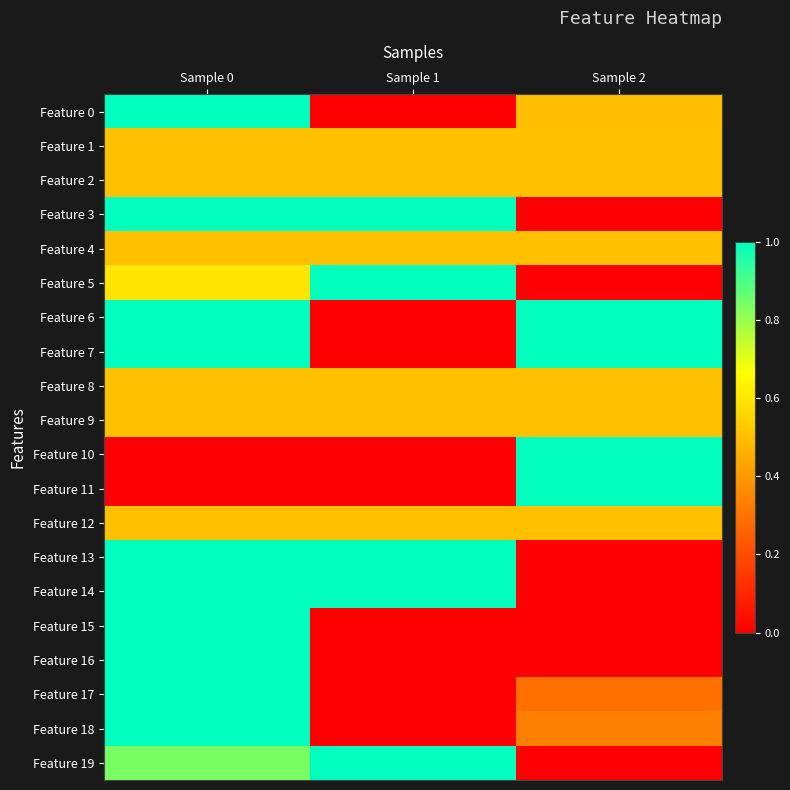

At Sample 0, list the series in order from largest to smallest.

Feature 0, Feature 3, Feature 6, Feature 7, Feature 13, Feature 14, Feature 15, Feature 16, Feature 17, Feature 18, Feature 19, Feature 5, Feature 1, Feature 2, Feature 4, Feature 8, Feature 9, Feature 12, Feature 10, Feature 11